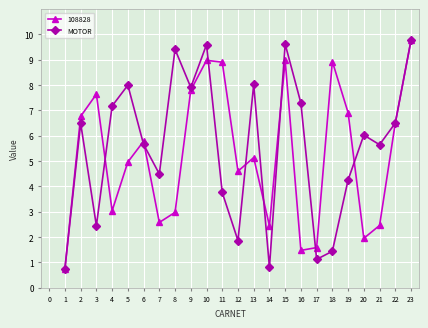

Is the value of MOTOR at 12 greater than the value of 108828 at 10?

No